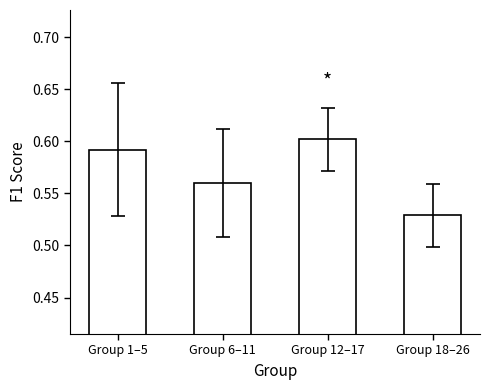

What is the label of the 1st bar from the left?

Group 1–5